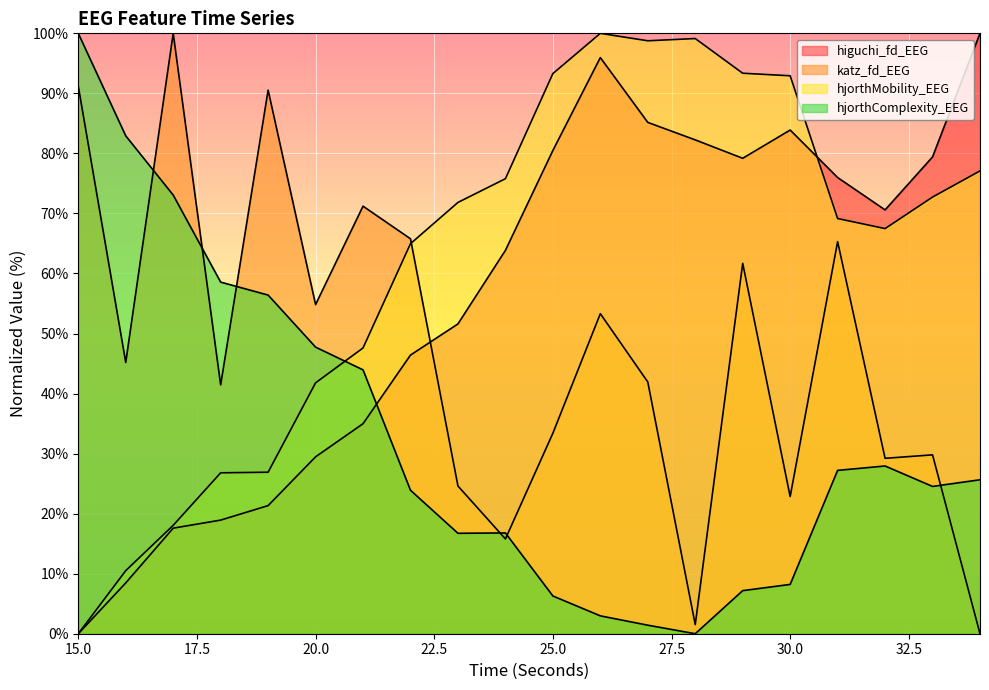

What are all the series names shown in the legend?

higuchi_fd_EEG, katz_fd_EEG, hjorthMobility_EEG, hjorthComplexity_EEG